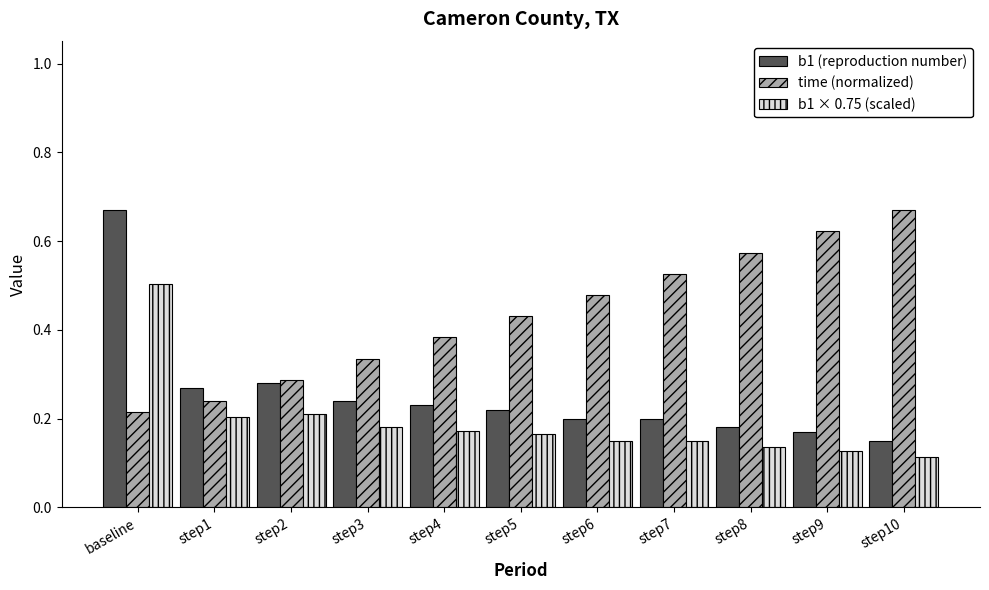

Between baseline and step3, which series saw the biggest shift?

b1 (reproduction number)